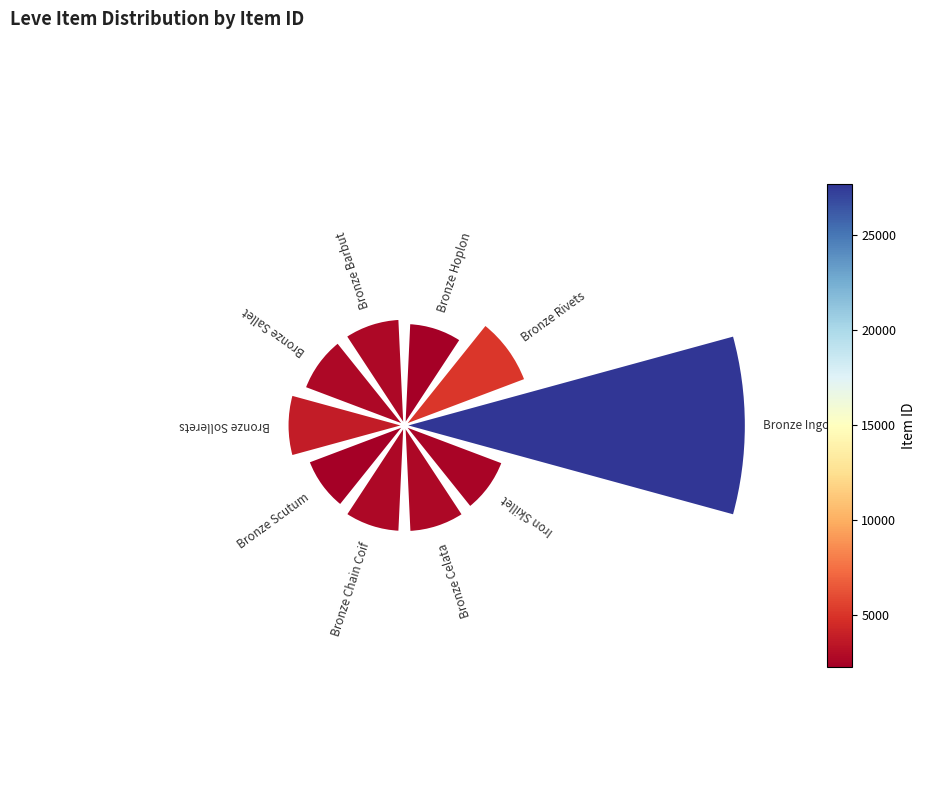

Is the sum of 9 and 4 greater than half?

No